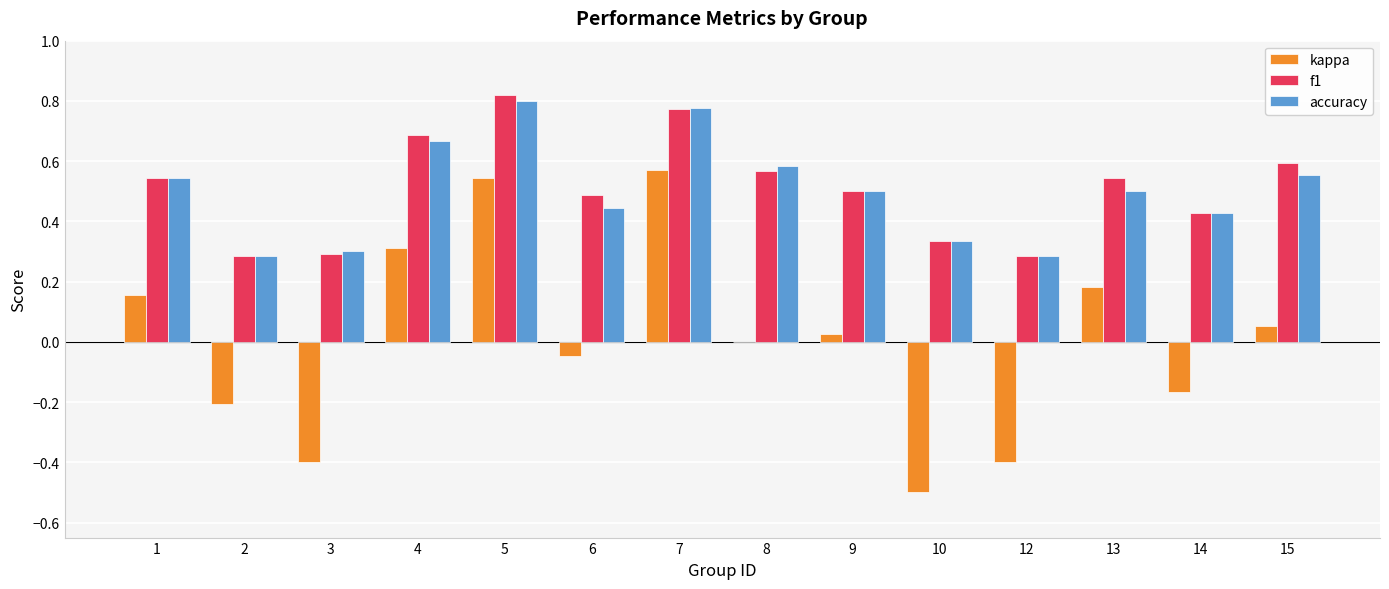

True or false: f1 has a value of 0.5 at 1.

True